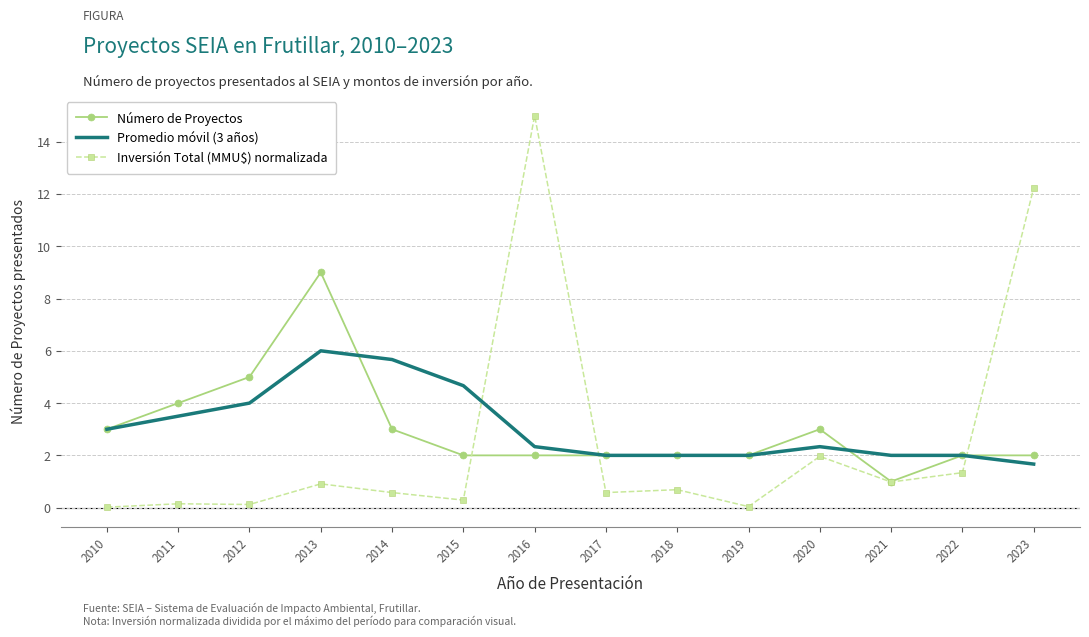

True or false: Promedio móvil (3 años) has a value of 2.8 at 2017.

False